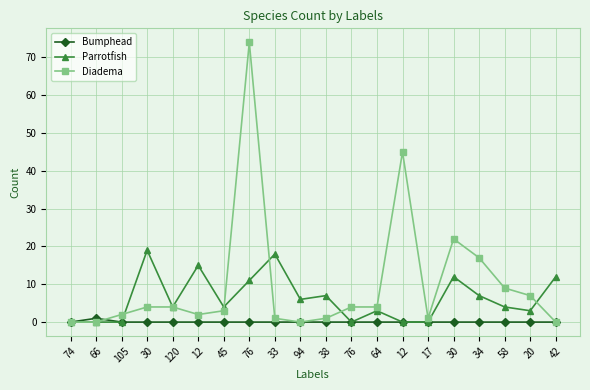

The Diadema series shows 2 at 120. True or false?

False